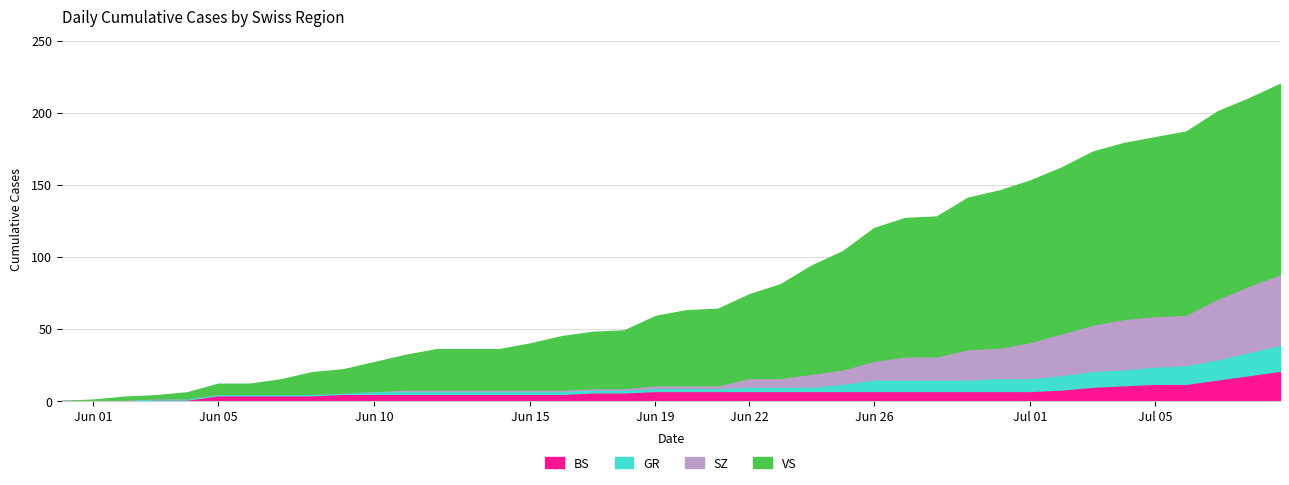

How many distinct data groups are displayed?

6